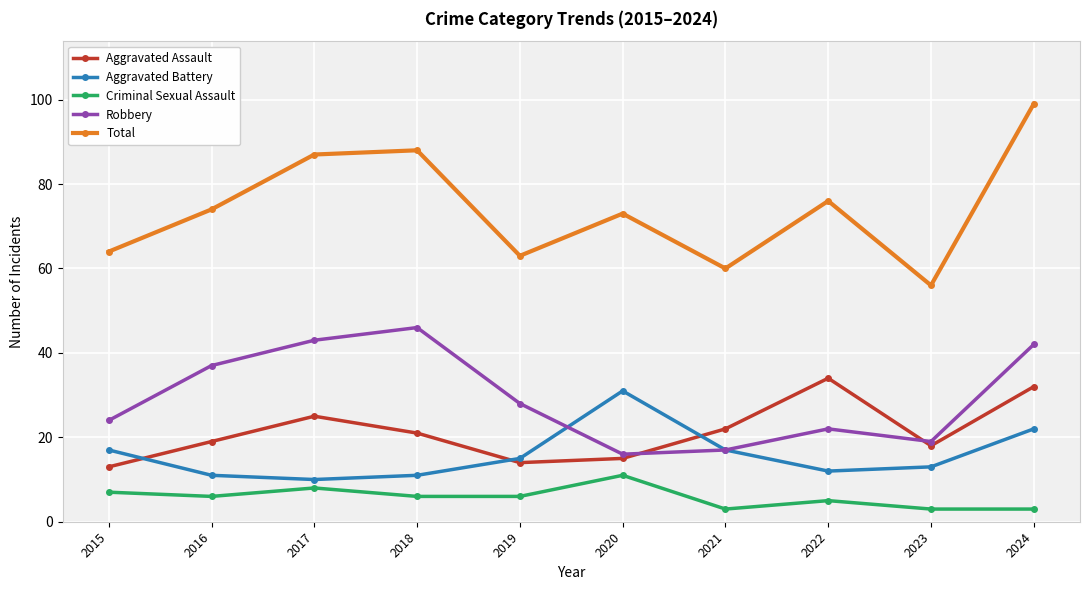

What is the average value of the Total series?

74